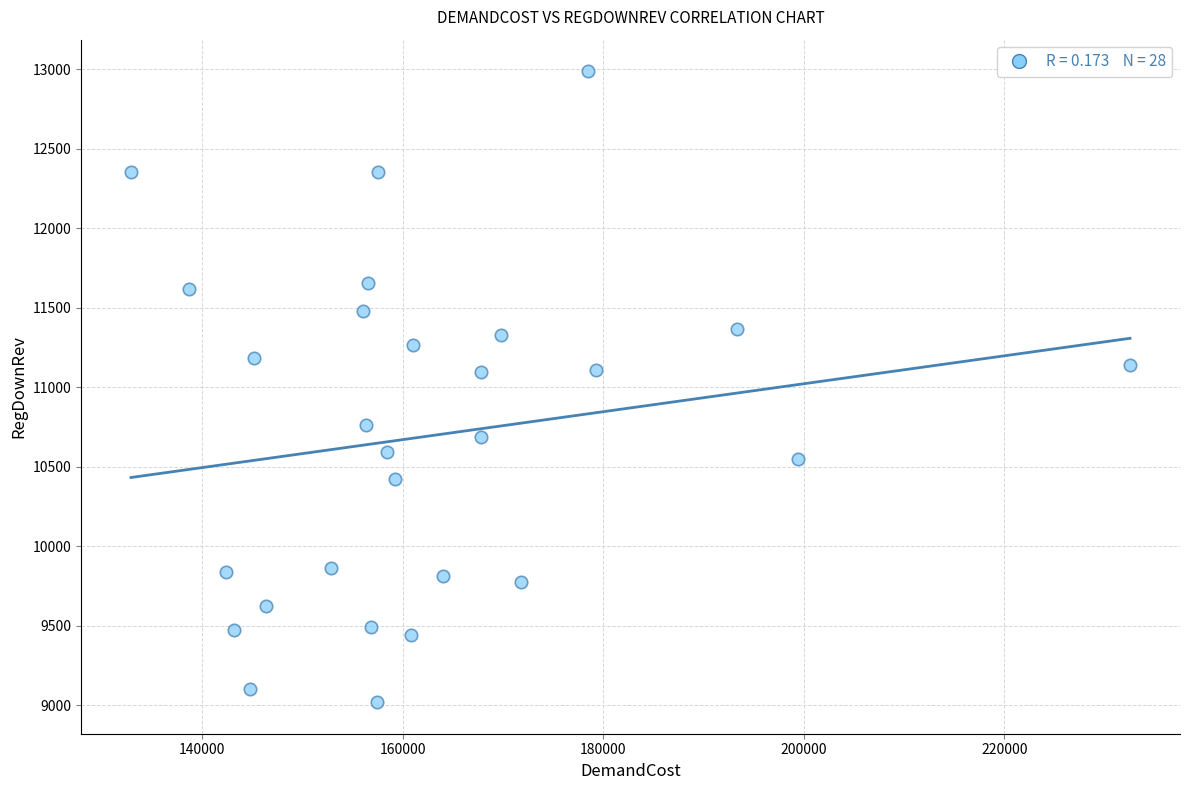

What is the range of X values (max minus min)?

99627.5